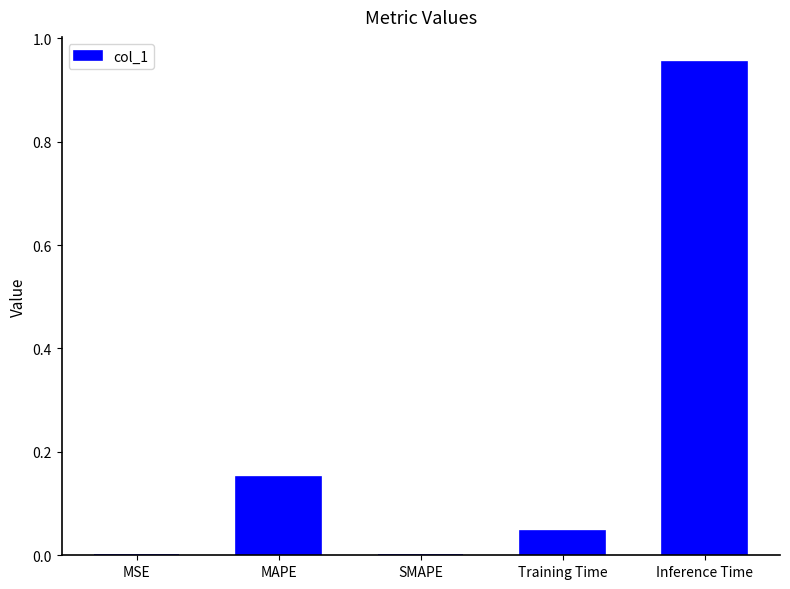

True or false: the data shows 0.5 at Inference Time.

False